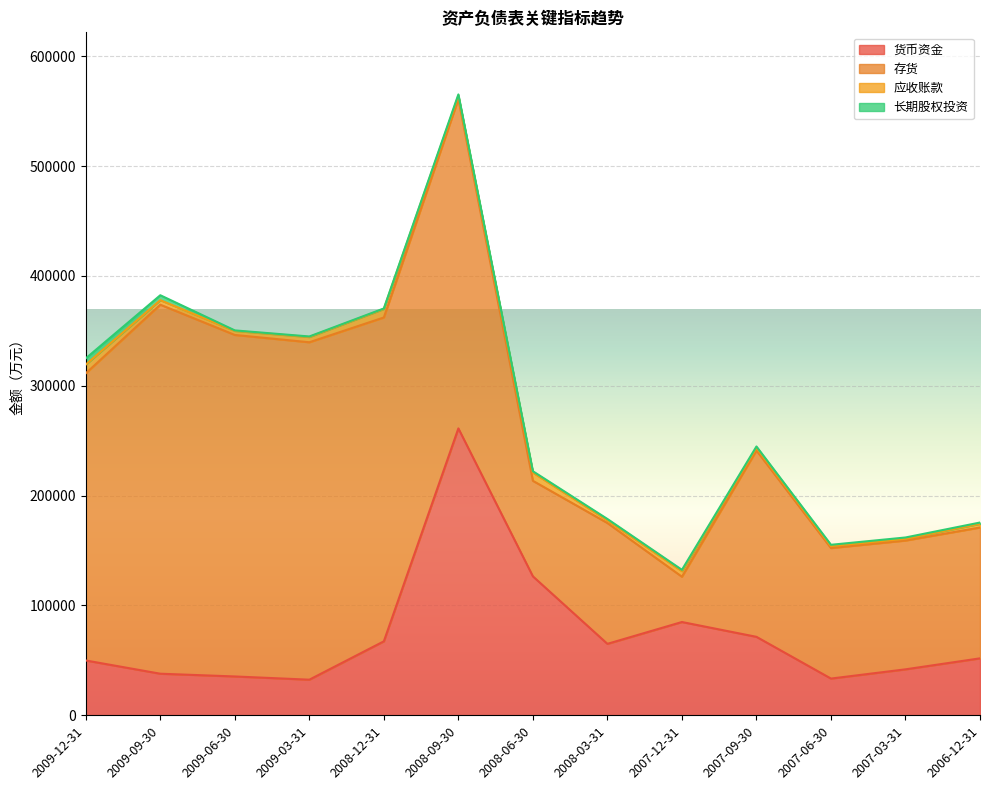

Rank the categories by 长期股权投资 value from highest to lowest.

2009-12-31, 2009-09-30, 2008-09-30, 2008-06-30, 2008-03-31, 2007-12-31, 2007-09-30, 2007-06-30, 2007-03-31, 2006-12-31, 2009-06-30, 2009-03-31, 2008-12-31